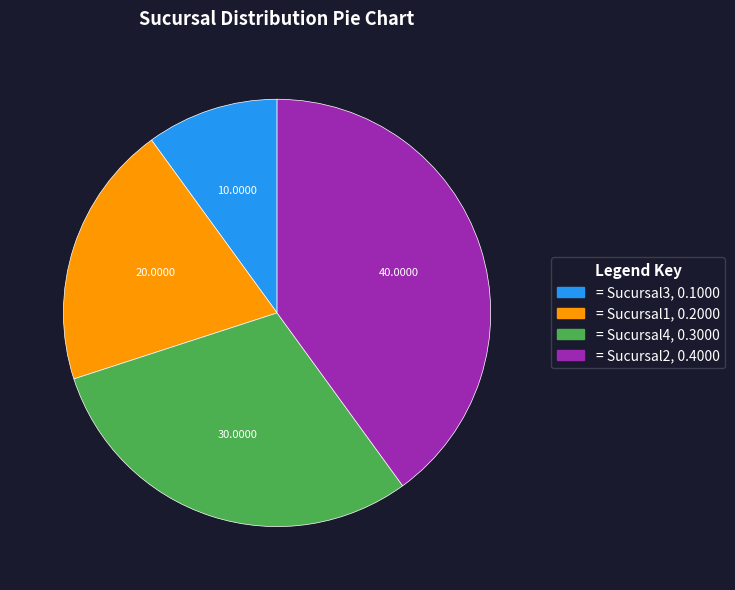

Is there any slice that represents more than half of the pie?

No